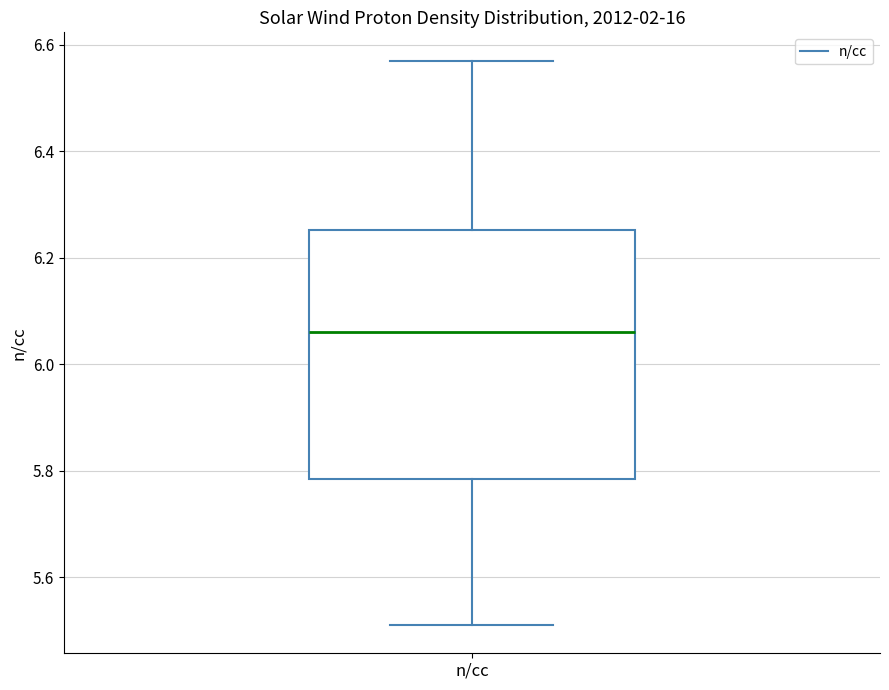

Where does the median line of the box for n/cc sit on the y-axis? The values are not printed on the chart, so give them approximately, as read against the axis.

6.06